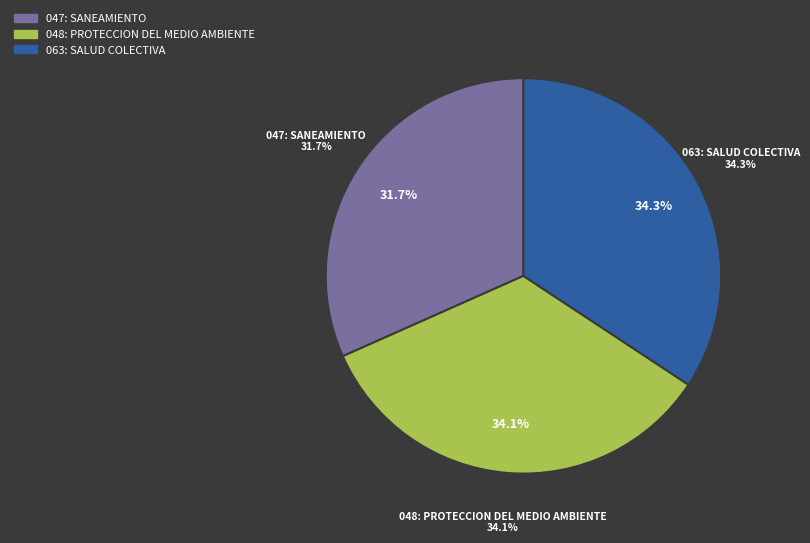

True or false: 063: SALUD COLECTIVA accounts for 34% of the total.

True